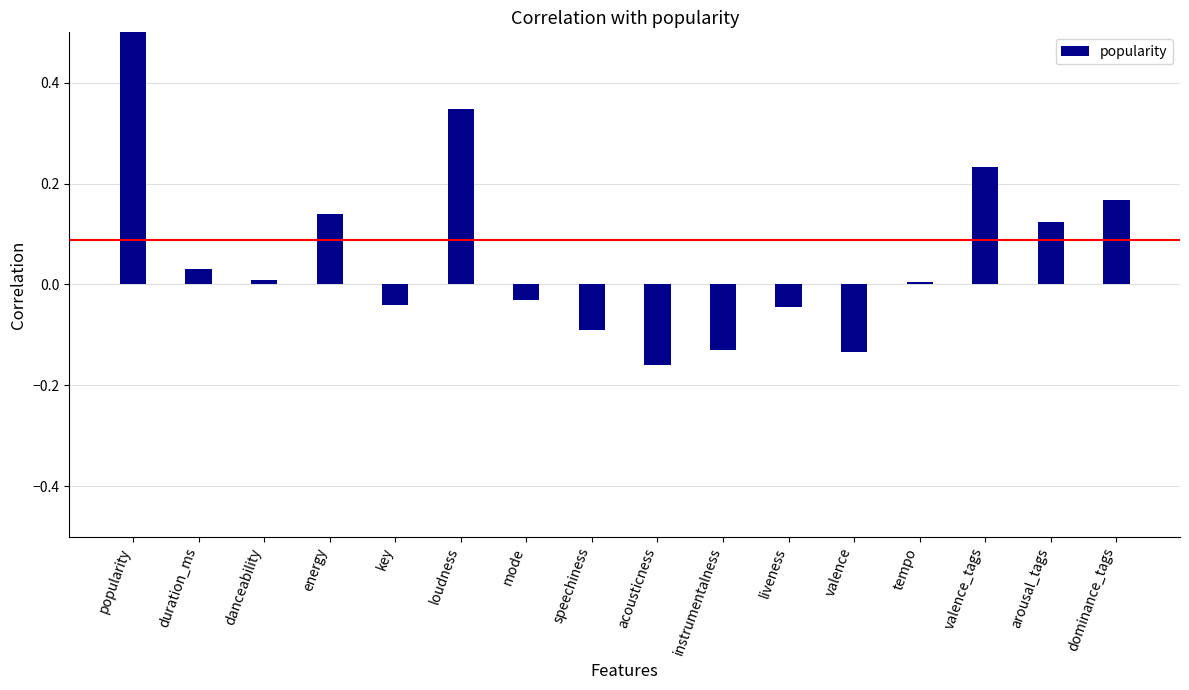

At which category does the chart reach its peak across all series?

popularity